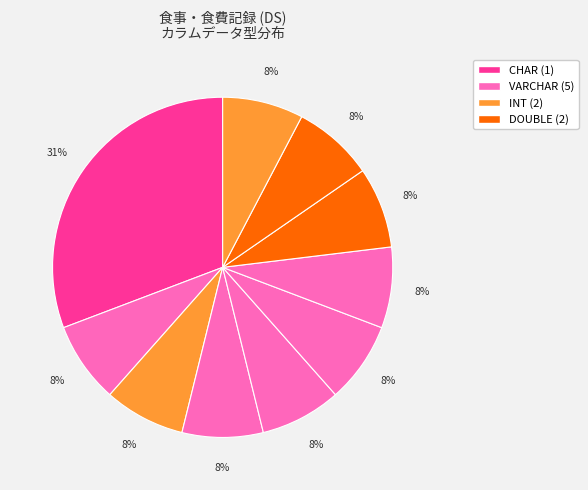

Count the number of slices in the pie.

10